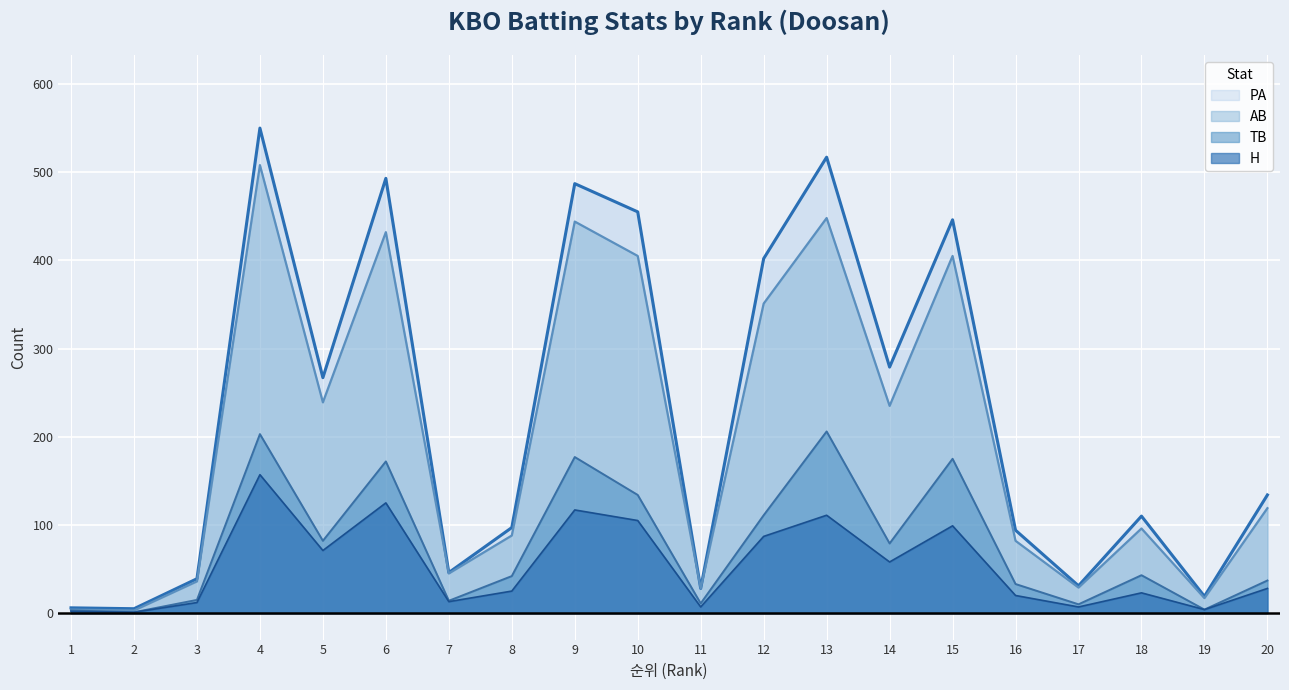

True or false: H and PA intersect in this chart.

False